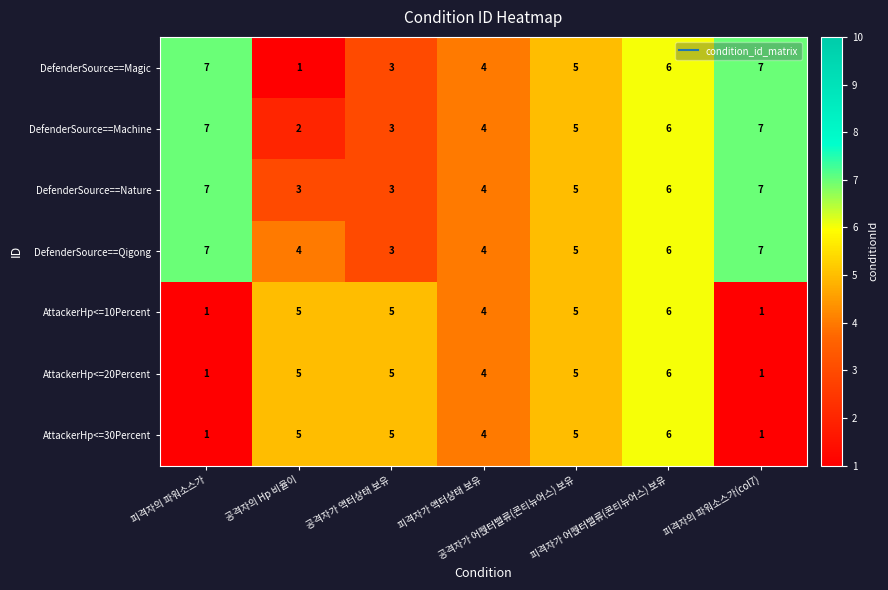

What is the difference between the second highest and second lowest values in the DefenderSource==Machine series?

4